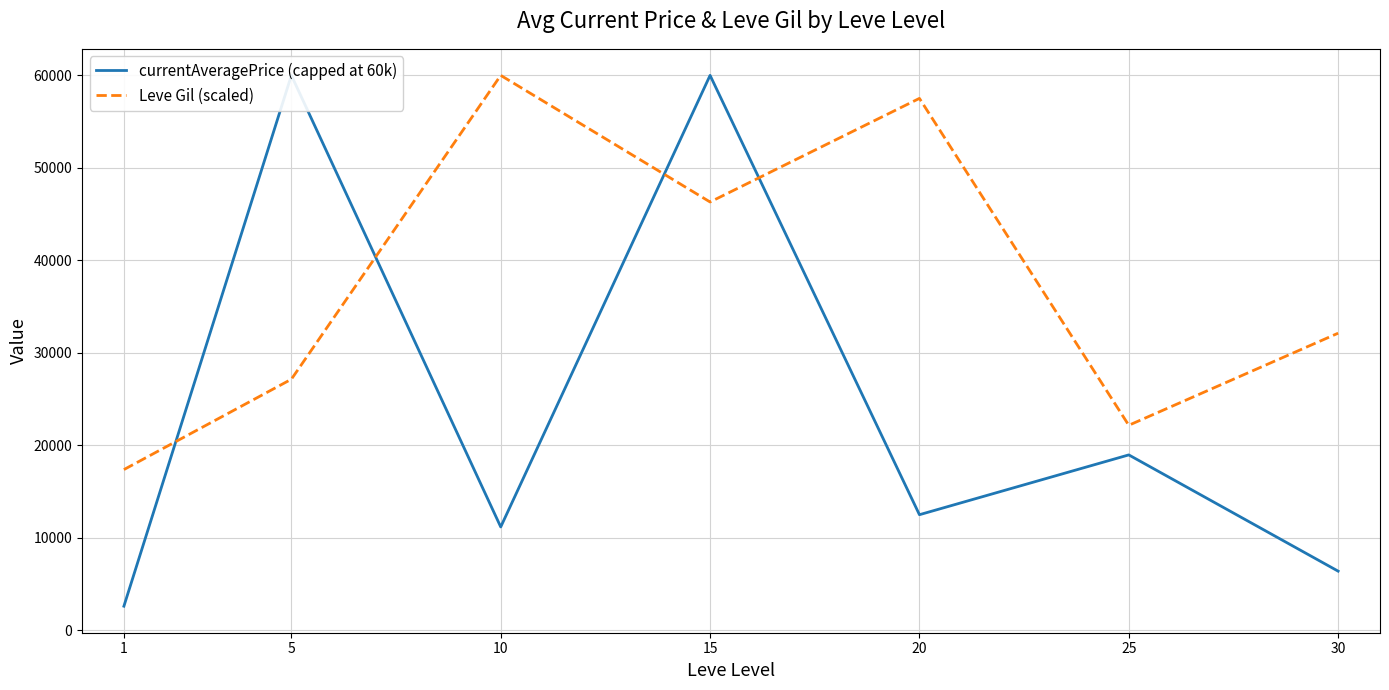

The currentAveragePrice (capped at 60k) series shows 19763.1 at 5. True or false?

False